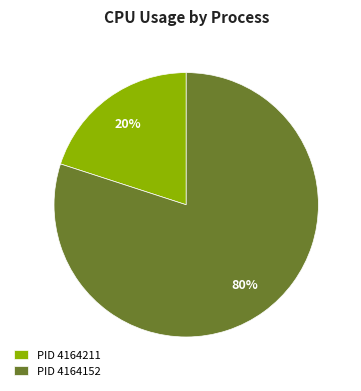

Is it true that PID 4164152 is 90% of the pie?

False